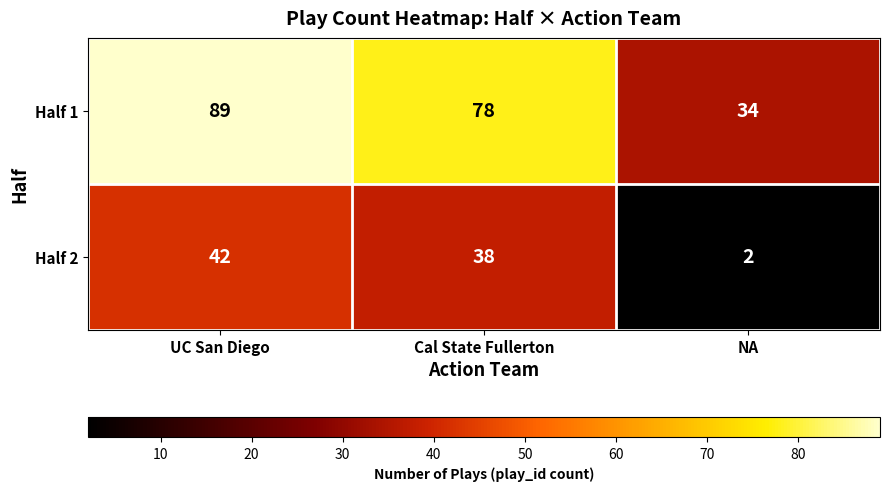

Reading left to right, what are all the values shown in this chart?

Half 1: 89	78	34
Half 2: 42	38	2